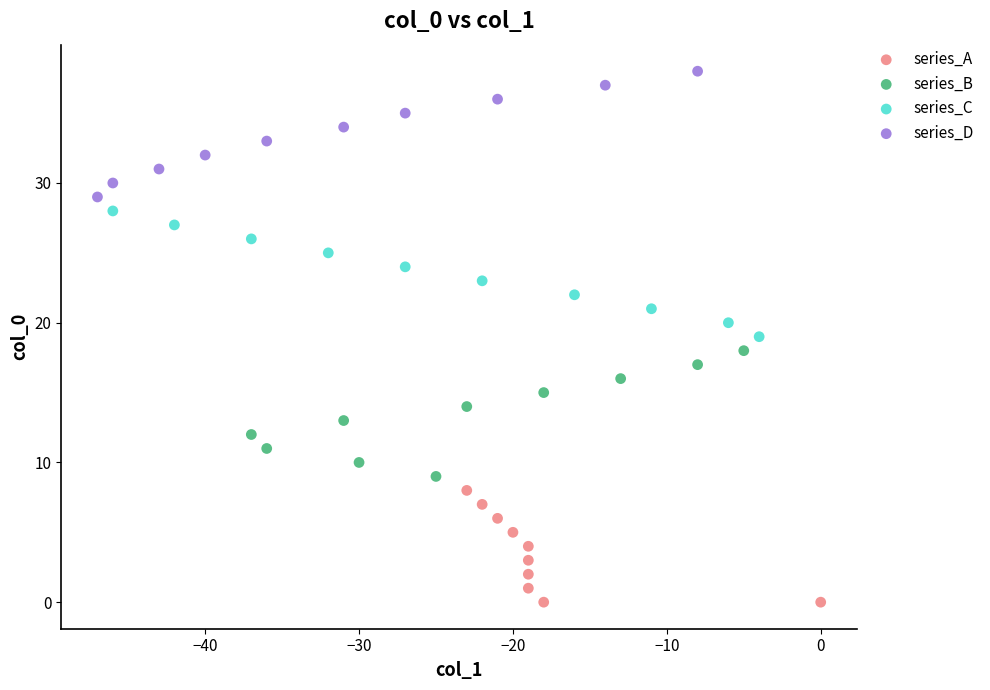

Which series contains the lowest Y value?

series_A